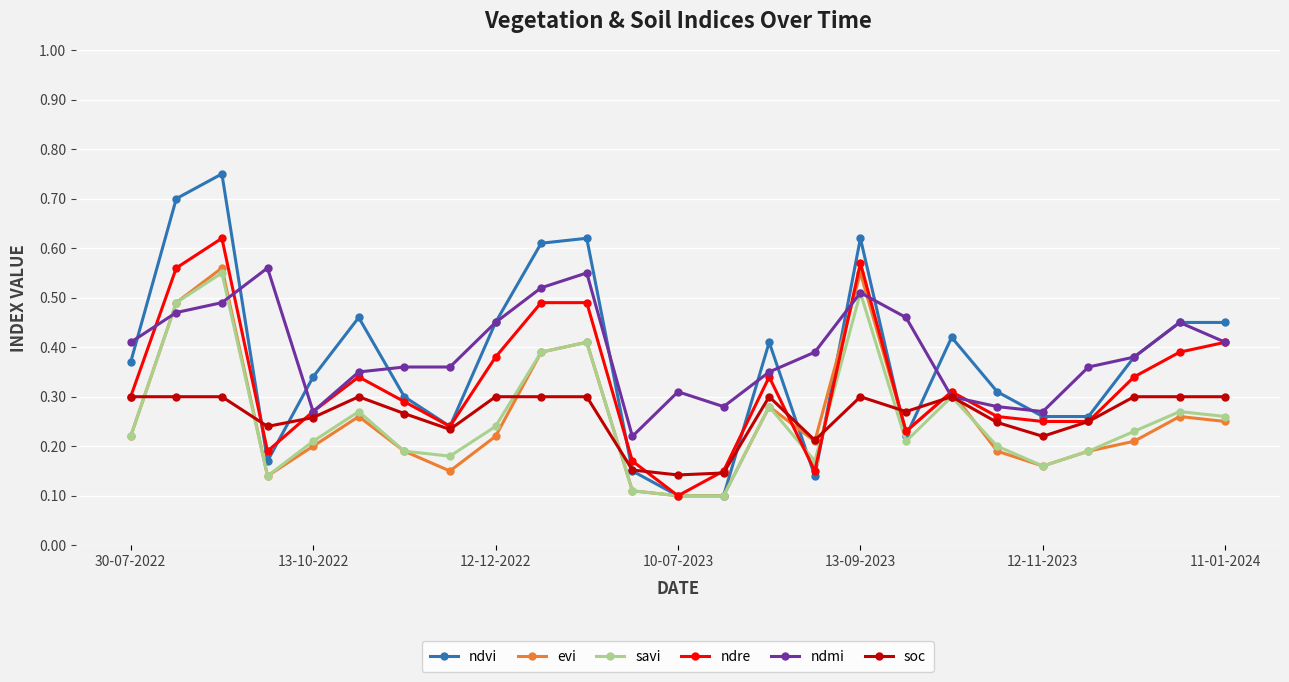

True or false: evi has more than 0 points higher than both neighbors.

True